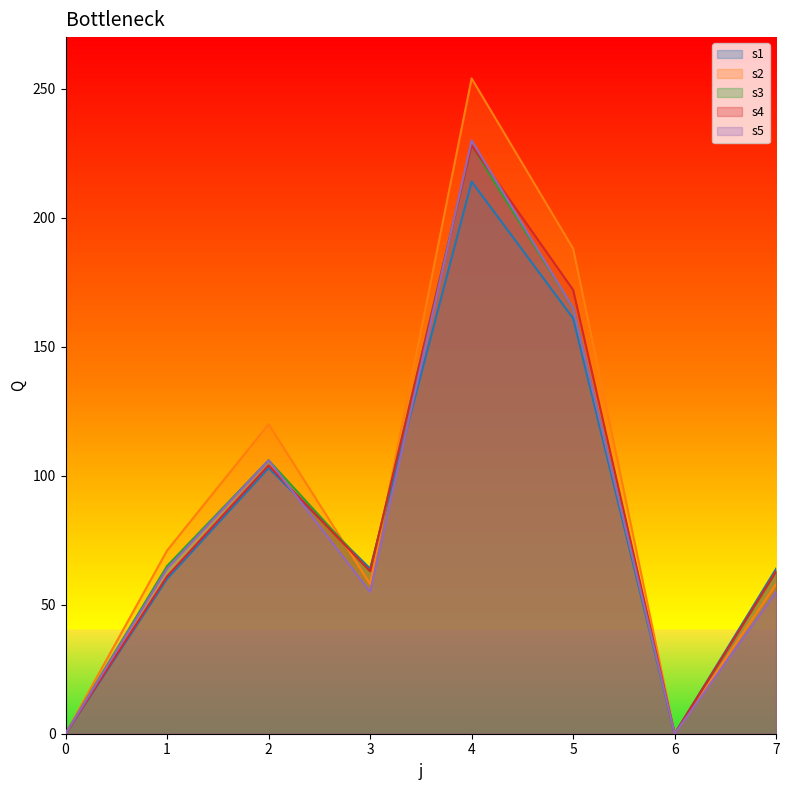

At which label does s3 first exceed 65?

2